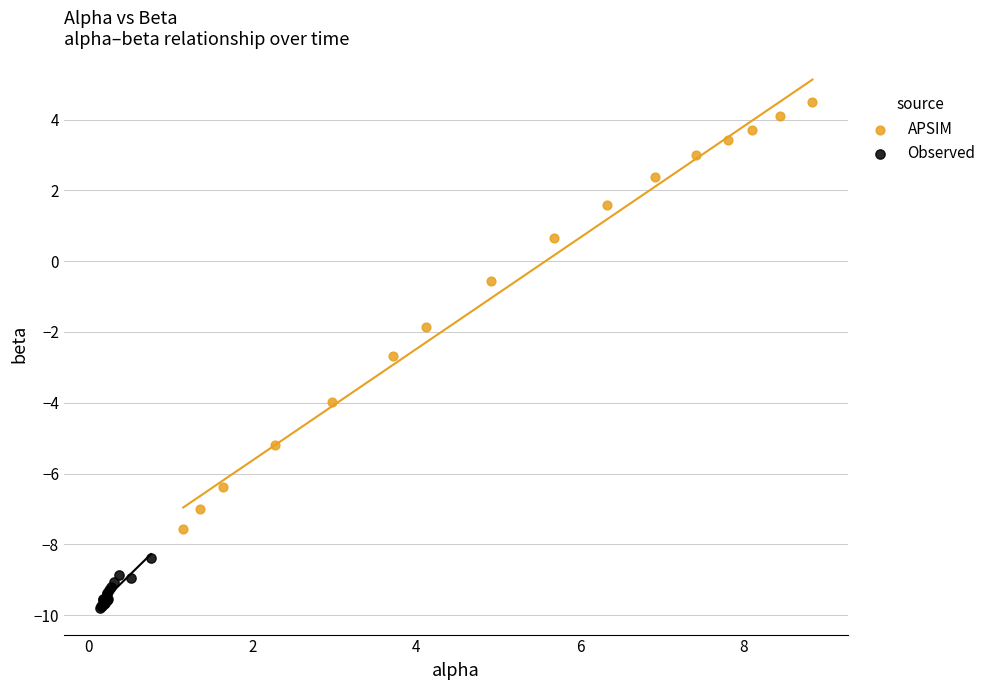

Which series contains the highest Y value?

APSIM